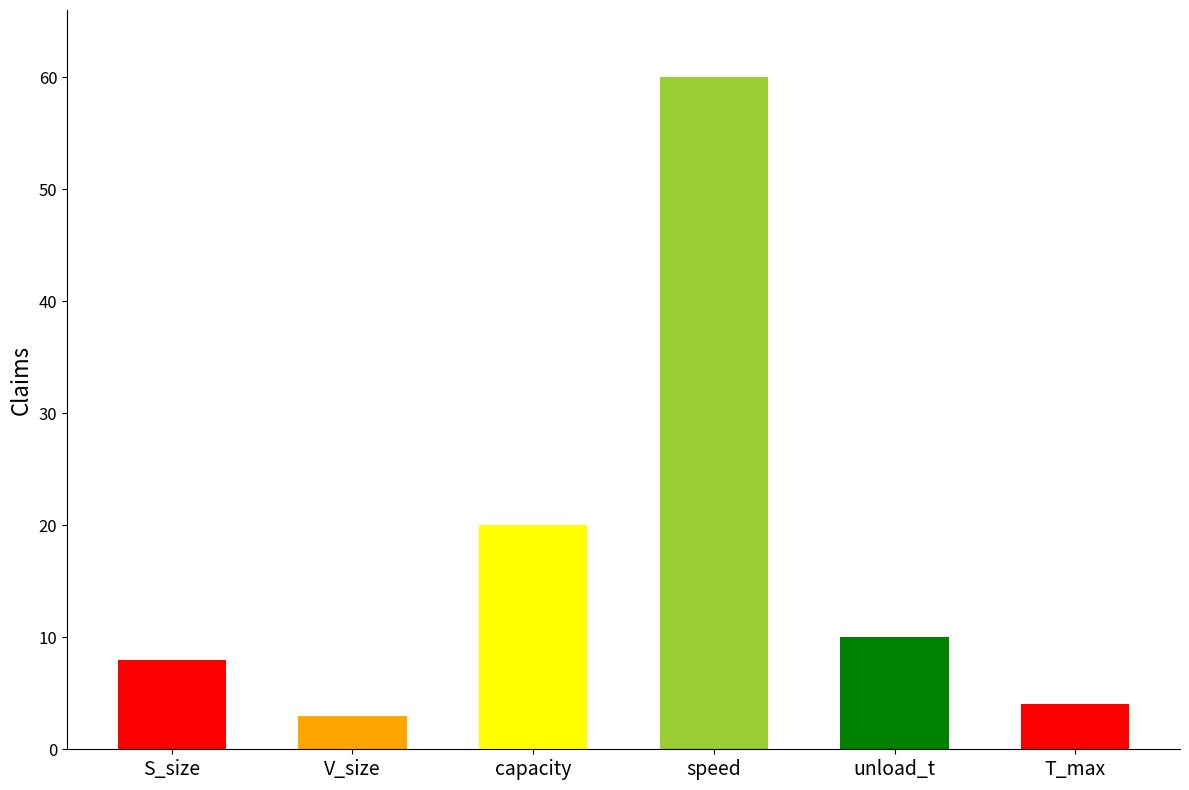

Reading left to right, list all the values displayed in this chart.

S_size=8	V_size=3	capacity=20	speed=60	unload_t=10	T_max=4